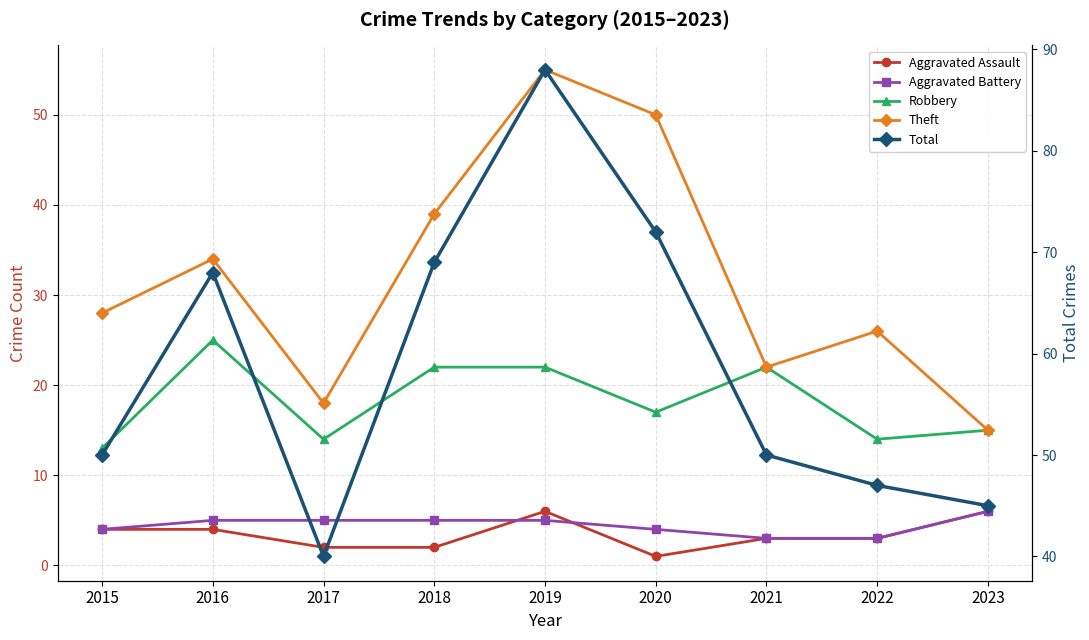

What are all the series names shown in the legend?

Aggravated Assault, Aggravated Battery, Robbery, Theft, Total